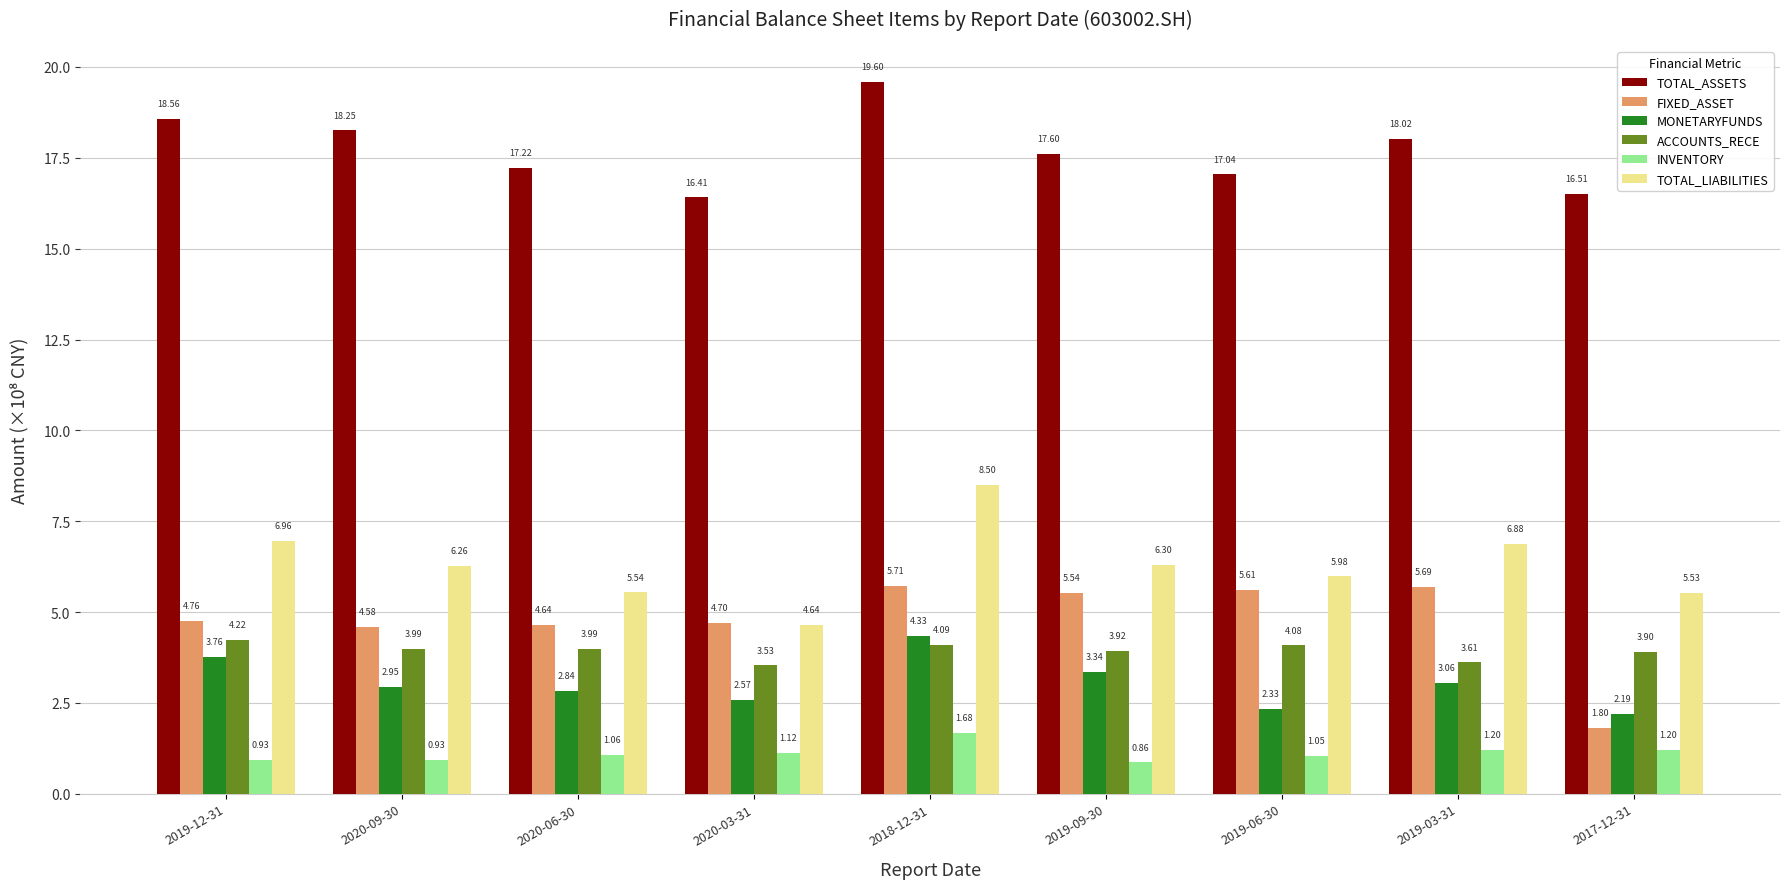

Count the number of data series in this chart.

6